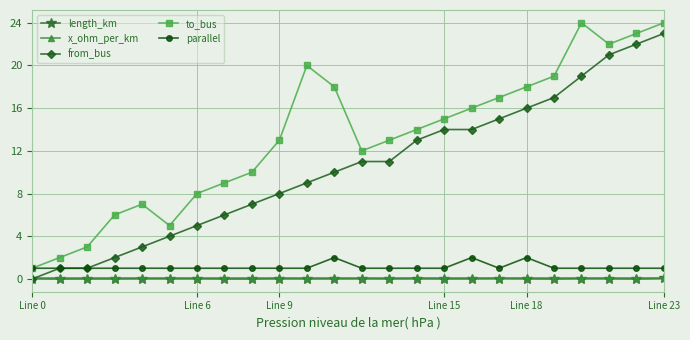

What is the lowest value of the to_bus series?

1.0